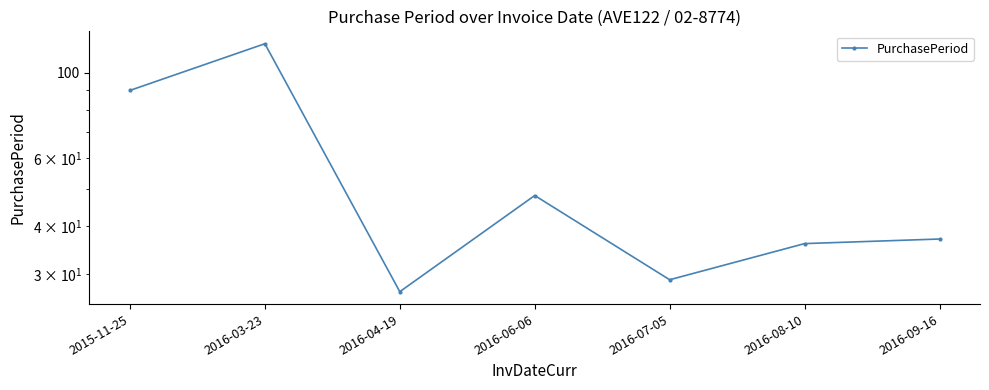

Reading left to right, transcribe all the data shown in this chart.

90	119	27	48	29	36	37